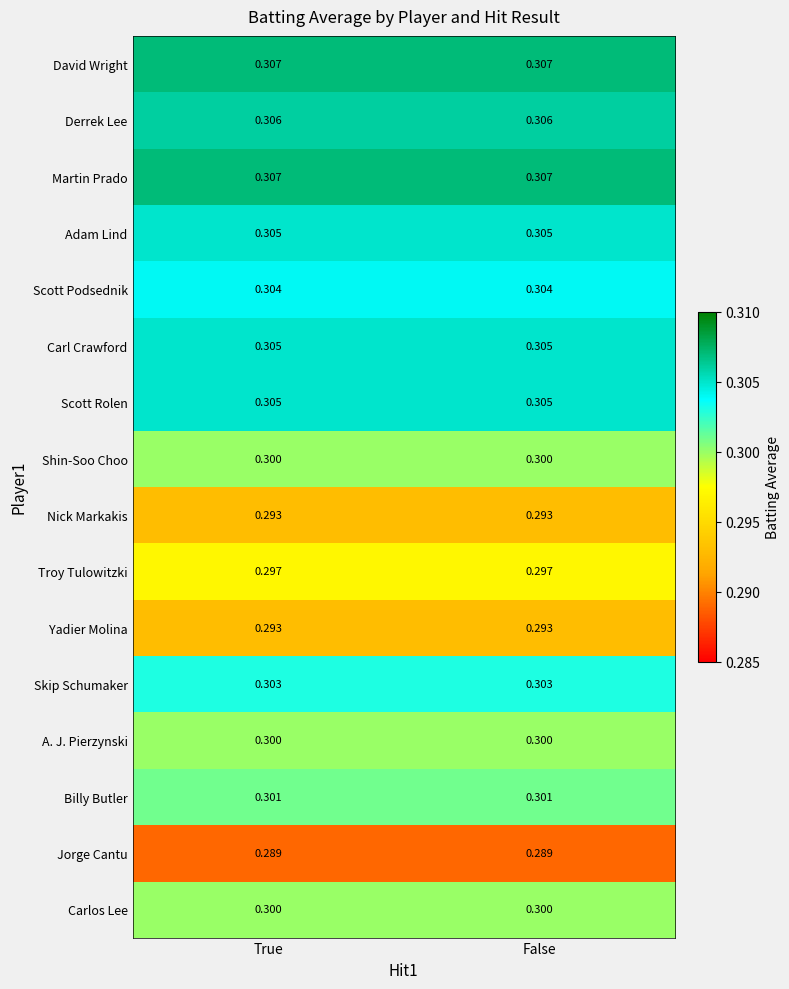

Is the value of Yadier Molina at False greater than the value of Jorge Cantu at False?

Yes